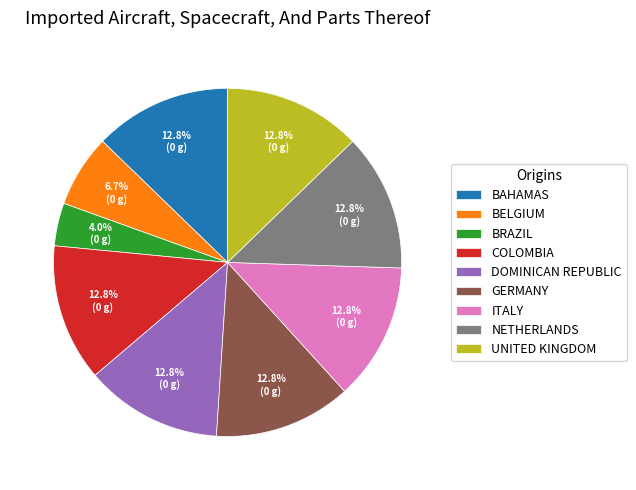

What is the ratio of the value at UNITED KINGDOM to the value at COLOMBIA?

1.0